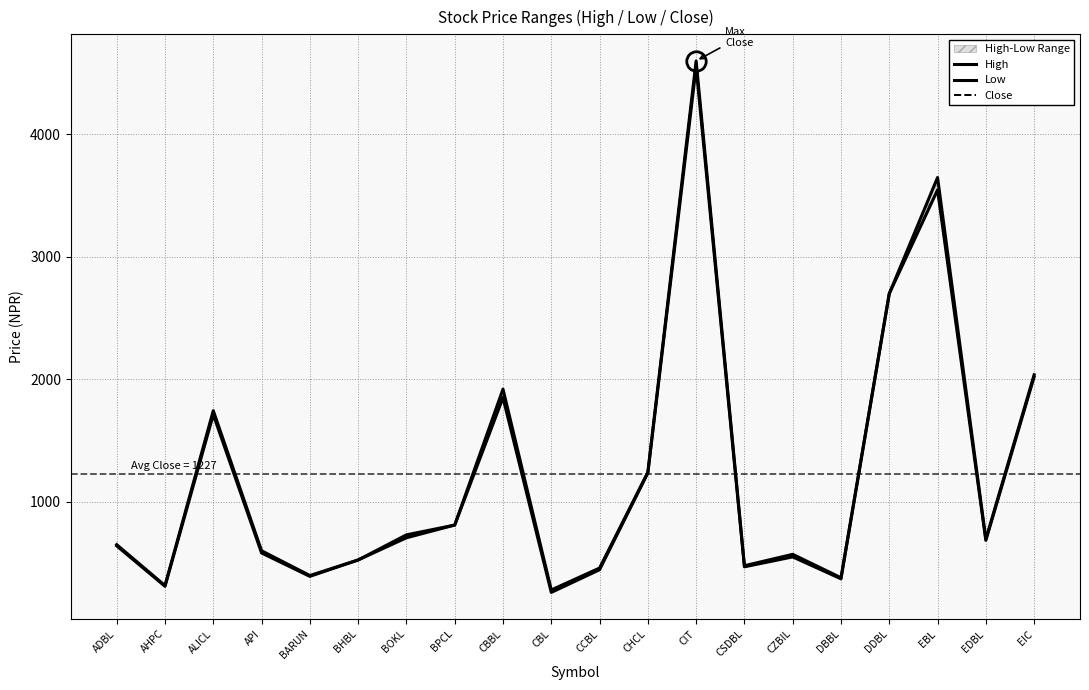

Reading right to left, extract all data points from this chart.

High: EIC=2037	EDBL=695	EBL=3648	DDBL=2700	DBBL=380	CZBIL=571	CSDBL=478	CIT=4600	CHCL=1242	CCBL=459	CBL=280	CBBL=1920	BPCL=810	BOKL=730	BHBL=525	BARUN=398	API=600	ALICL=1744	AHPC=316	ADBL=650
Low: EIC=2020	EDBL=685	EBL=3546	DDBL=2700	DBBL=371	CZBIL=550	CSDBL=469	CIT=4550	CHCL=1235	CCBL=445	CBL=260	CBBL=1850	BPCL=810	BOKL=706	BHBL=525	BARUN=391	API=582	ALICL=1712	AHPC=310	ADBL=640
Close: EIC=2030	EDBL=690	EBL=3550	DDBL=2700	DBBL=380	CZBIL=557	CSDBL=469	CIT=4600	CHCL=1240	CCBL=459	CBL=280	CBBL=1857	BPCL=810	BOKL=720	BHBL=525	BARUN=391	API=586	ALICL=1740	AHPC=314	ADBL=645